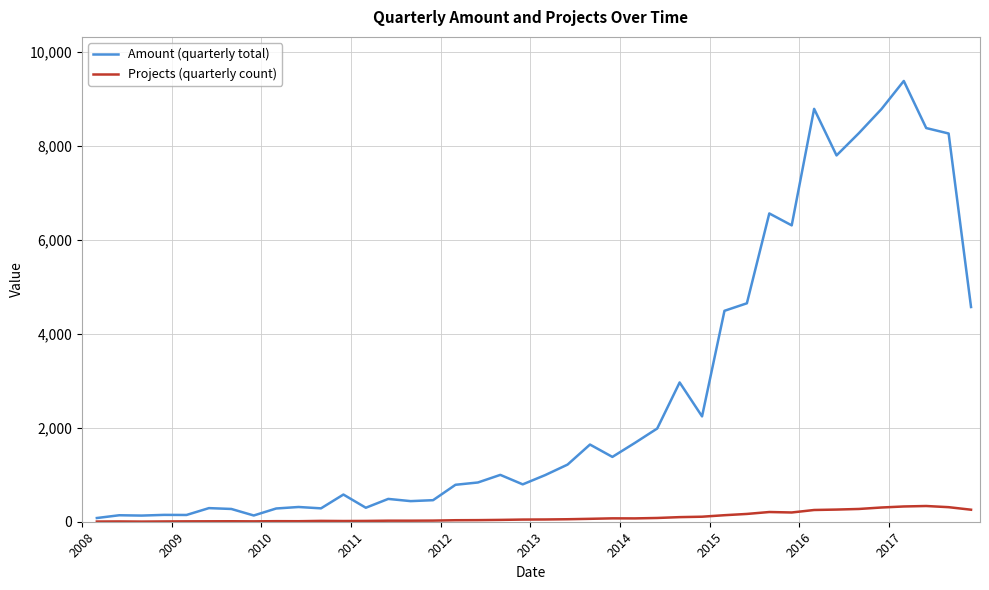

What is the highest value of the Amount (quarterly total) series?

9389